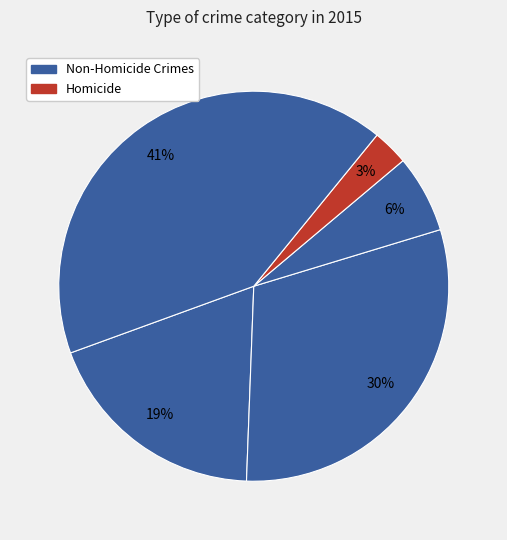

How many slices are in this pie chart?

5